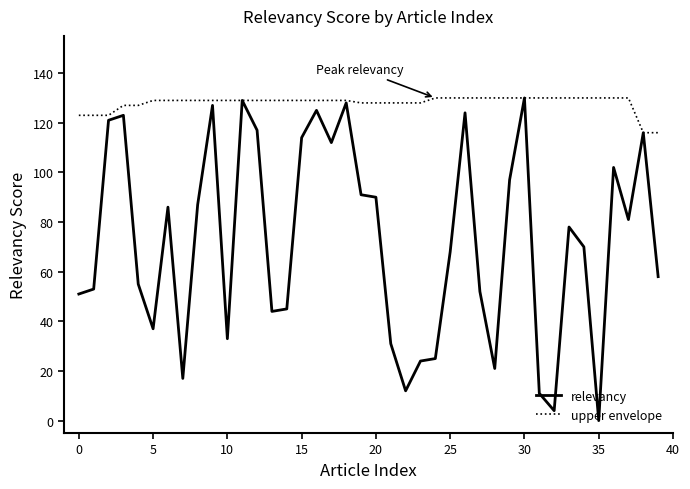

Count the number of categories in the chart.

40